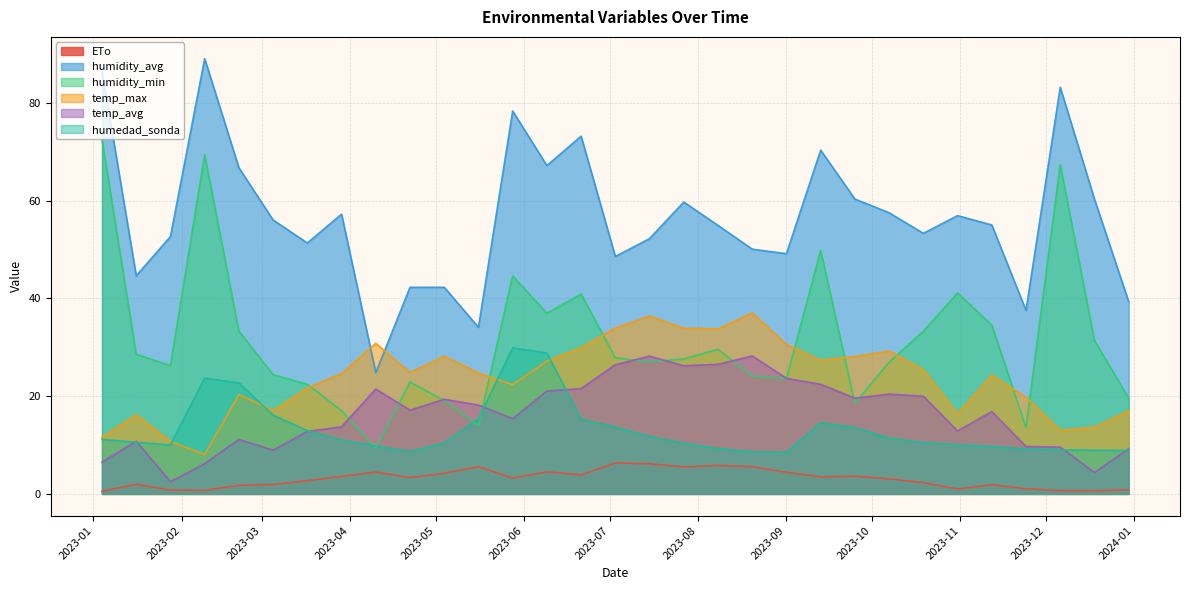

List the series in order of their peak value, lowest first.

ETo, temp_avg, humedad_sonda, temp_max, humidity_min, humidity_avg